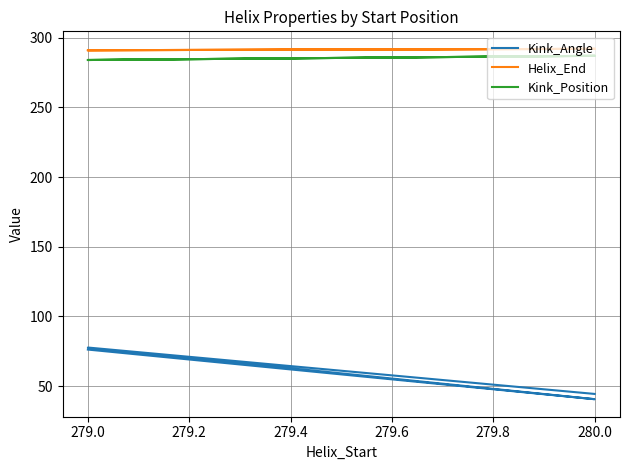

Count the Helix_End values in the range 291 to 292.

4